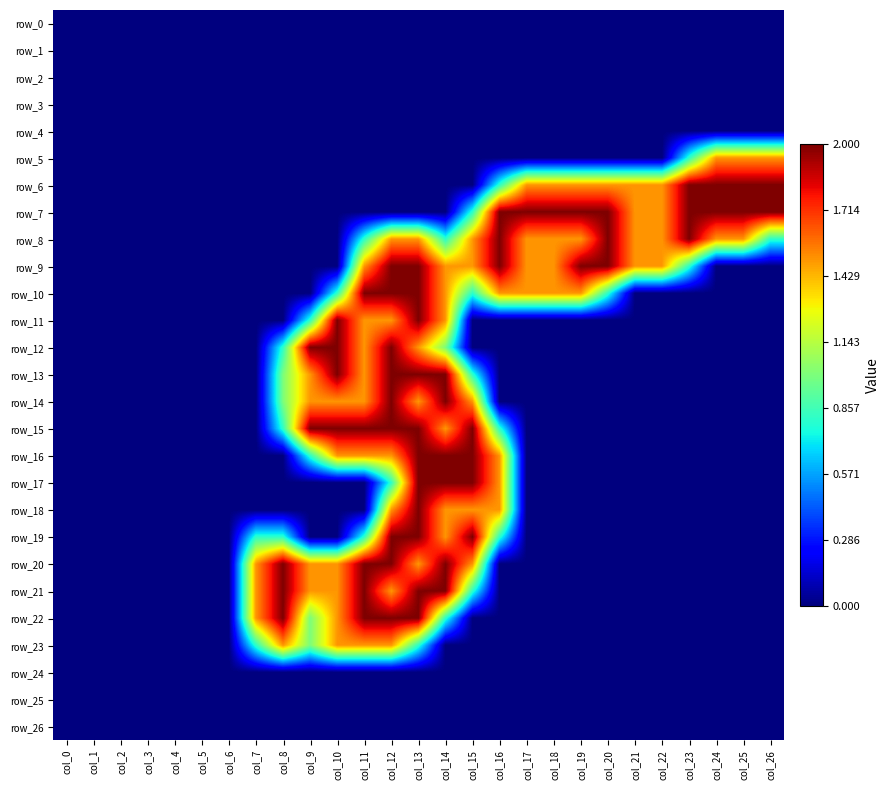

At how many categories does at least one series exceed 1?

20